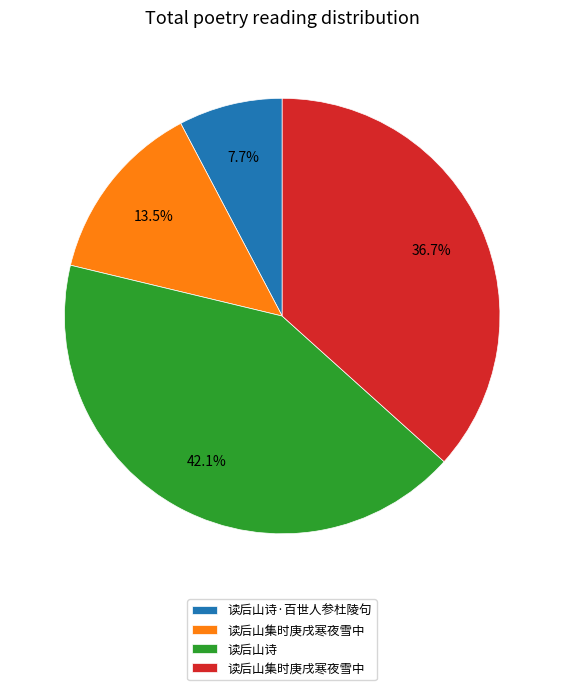

Is there a majority slice in this chart?

No